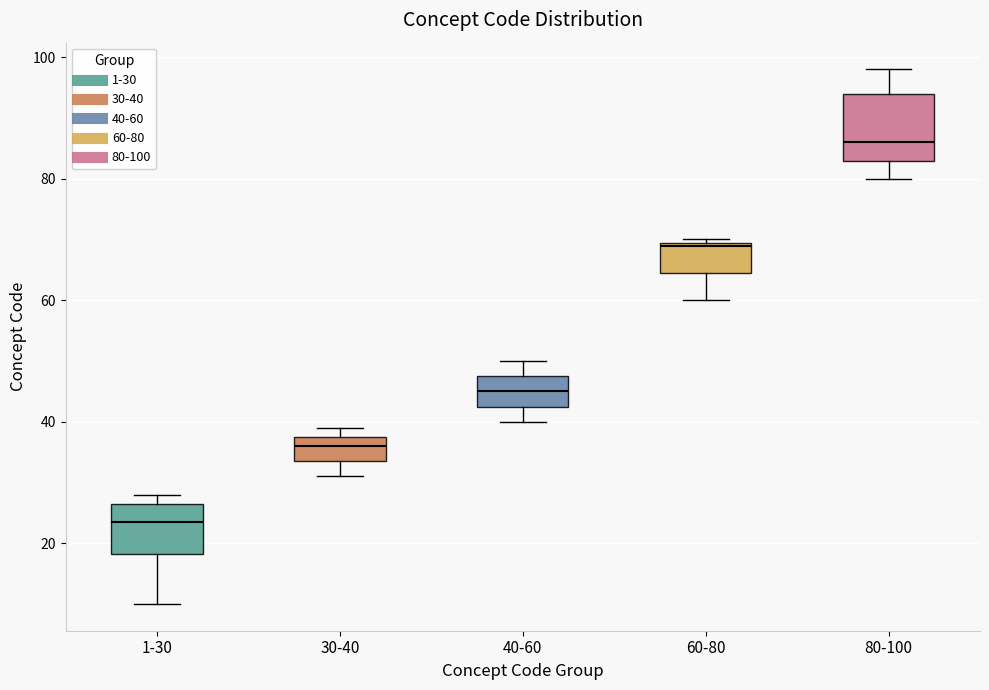

Where is the upper edge of the box for 1-30 on the y-axis? The values are not printed on the chart, so give them approximately, as read against the axis.

26